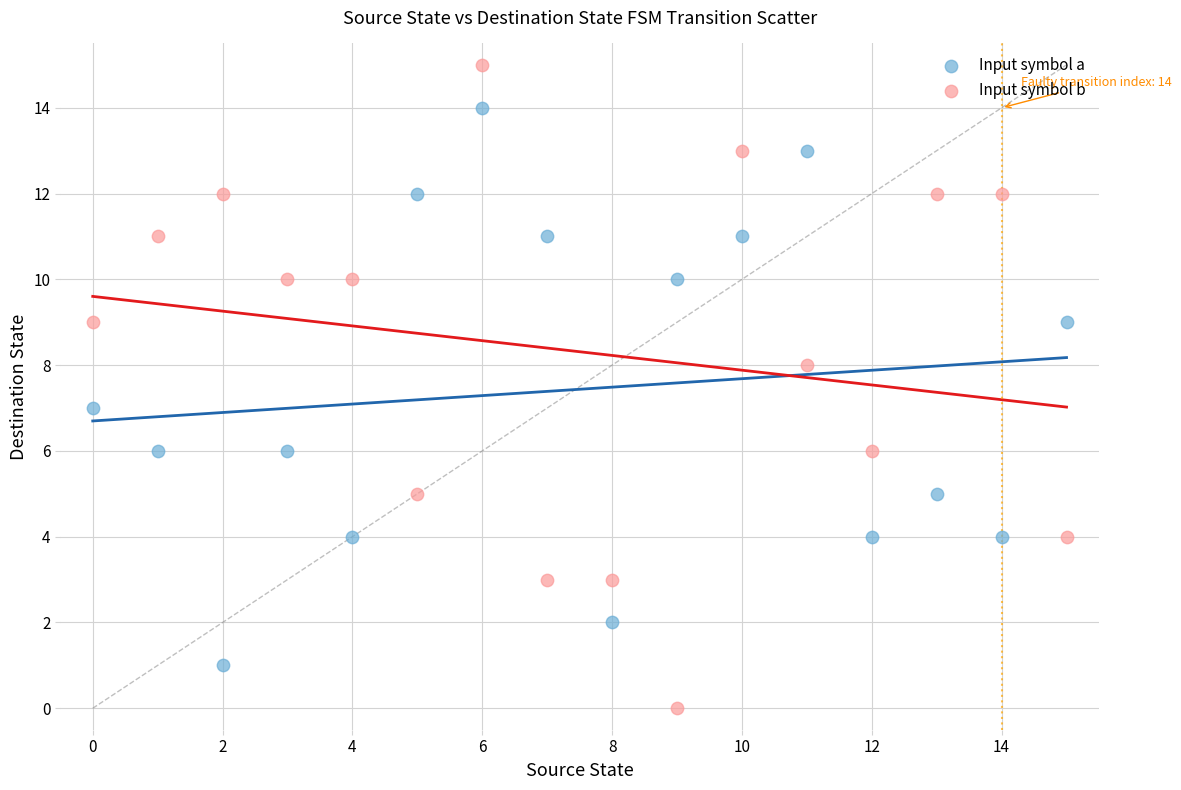

Across all data points, what is the range of Y values (max minus min)?

15